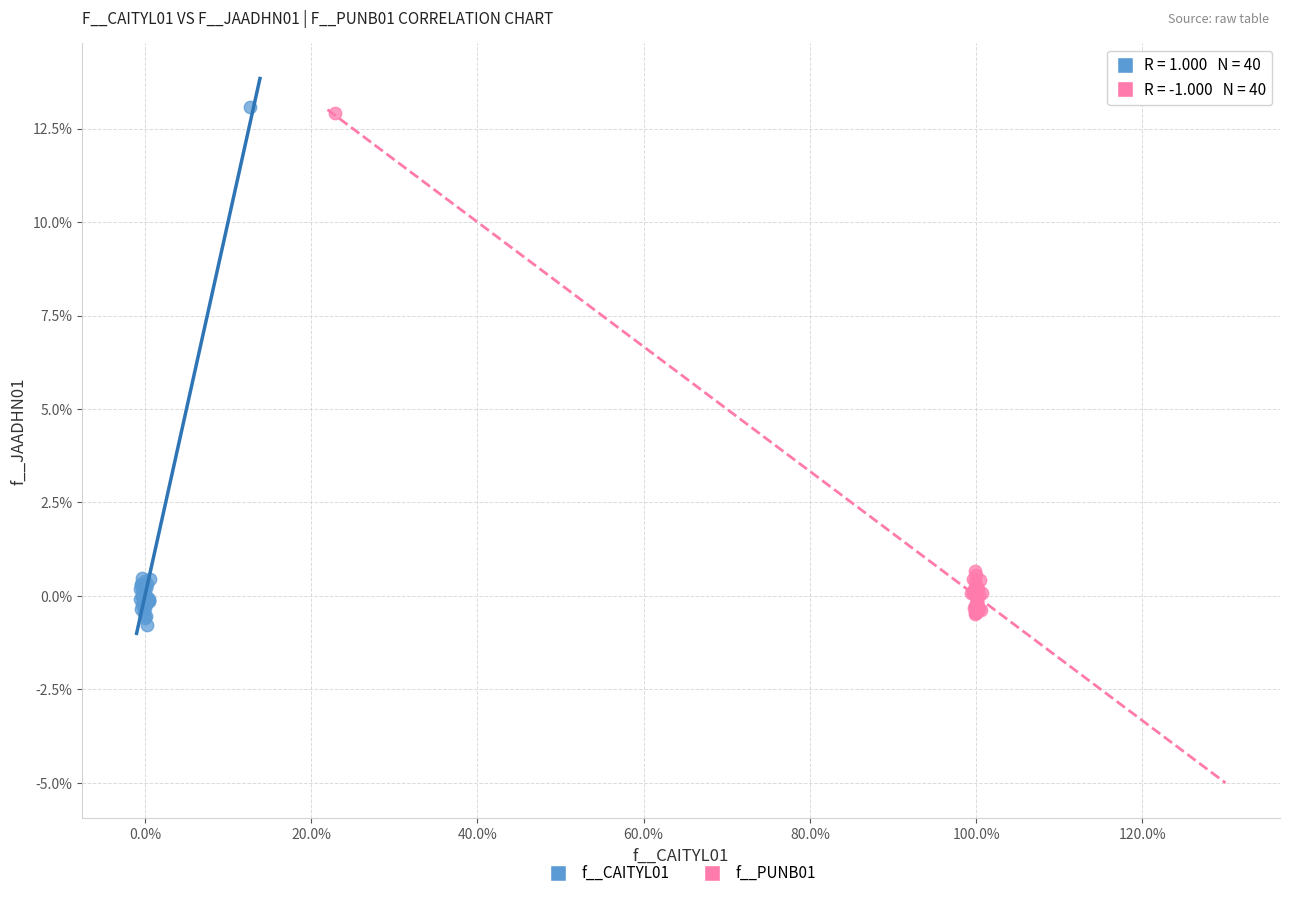

Which series has the widest spread of Y values?

f__CAITYL01